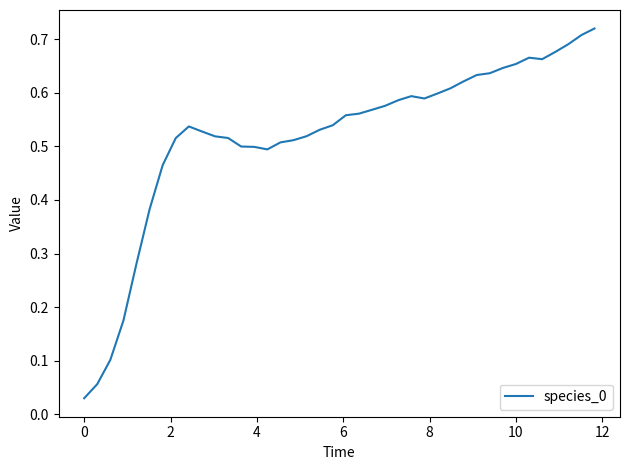

Reading left to right, transcribe all the data shown in this chart.

0.0	0.1	0.1	0.2	0.3	0.4	0.5	0.5	0.5	0.5	0.5	0.5	0.5	0.5	0.5	0.5	0.5	0.5	0.5	0.5	0.6	0.6	0.6	0.6	0.6	0.6	0.6	0.6	0.6	0.6	0.6	0.6	0.6	0.7	0.7	0.7	0.7	0.7	0.7	0.7